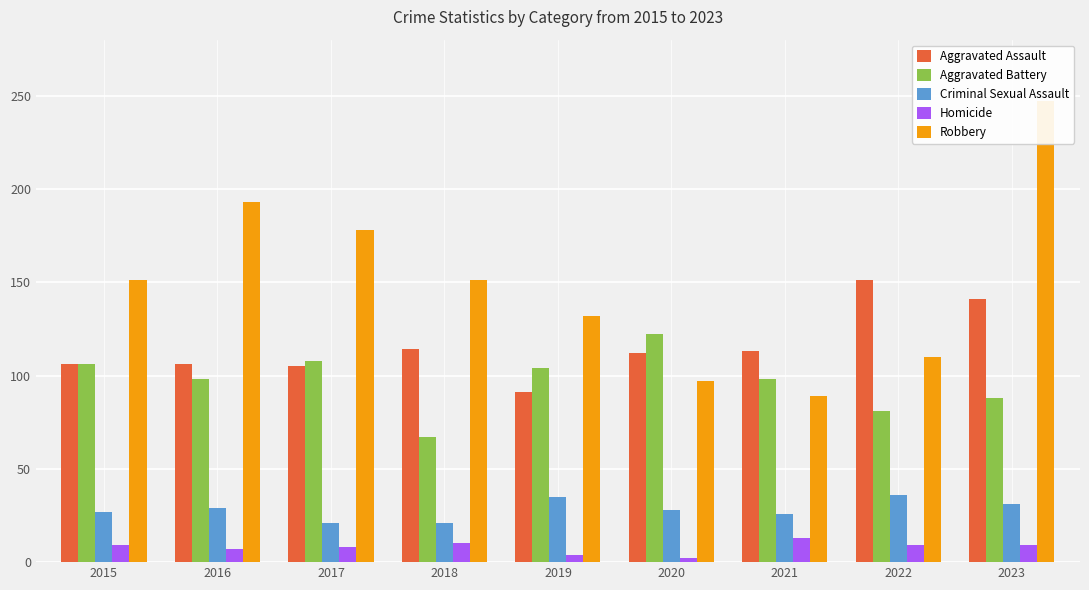

What is the difference between the Aggravated Battery values at 2021 and 2019?

6